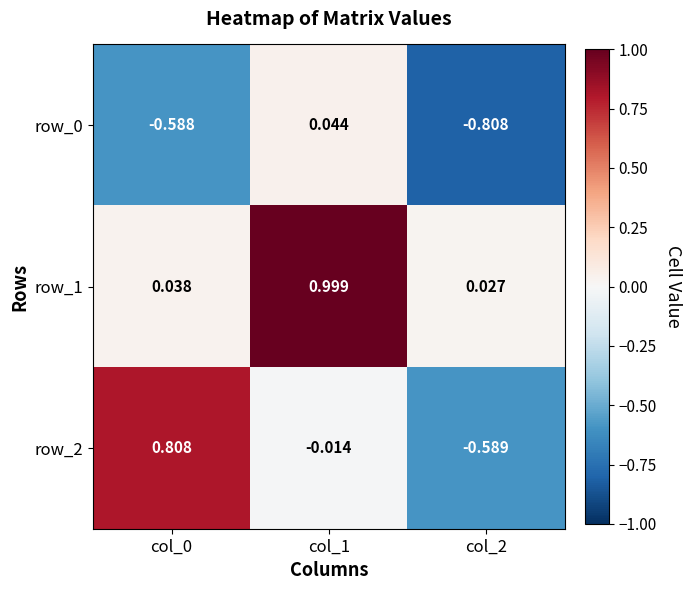

What is the difference between the maximum and minimum values in the row_1 series?

1.0